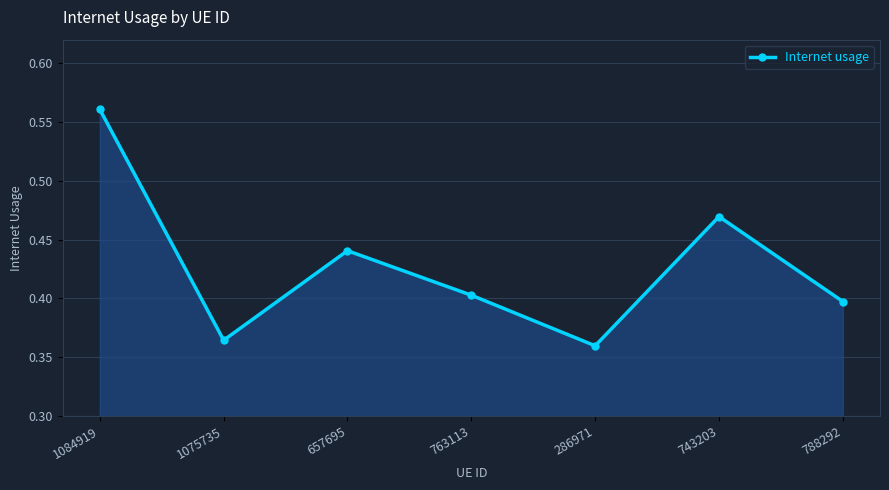

Which label corresponds to the largest value in the chart?

1084919